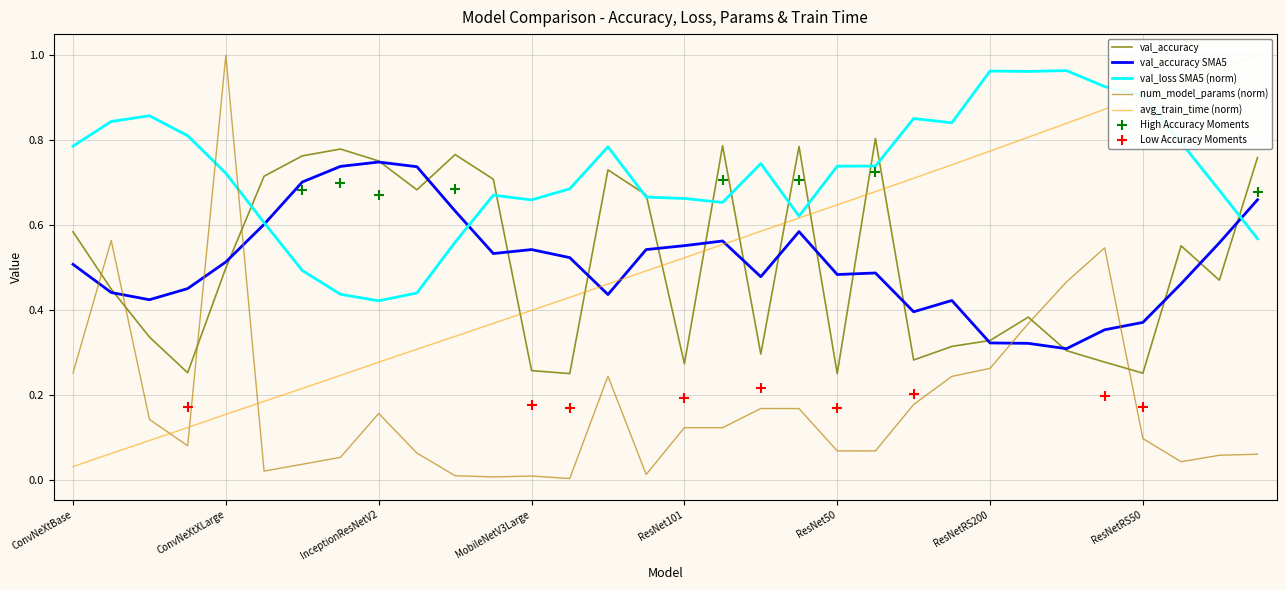

What is the total value across all series at ResNet50V2?

1.6